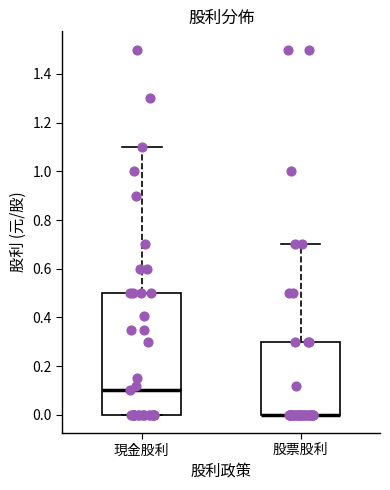

Reading left to right, read every box against the y-axis: the position of its median line, the range the box covers, and the ends of its whiskers. The values are not printed on the chart, so give them approximately, as read against the axis.

現金股利: median 0.1, box 0.0 to 0.5, whiskers 0.0 to 1.1
股票股利: median 0.0 (drawn on the box's lower edge), box 0.0 to 0.3, whiskers 0.0 to 0.7